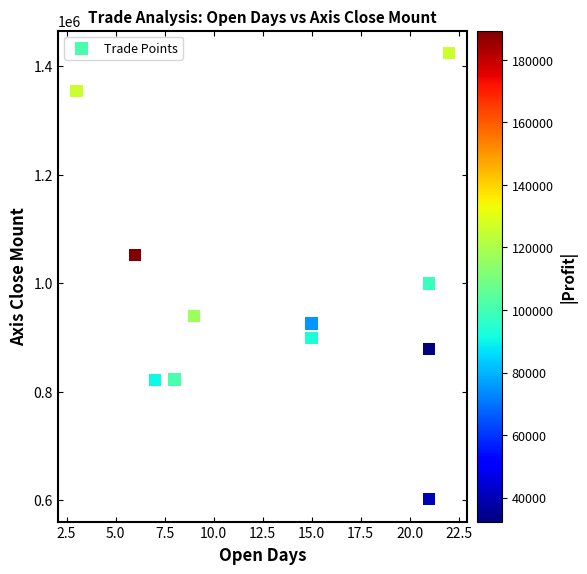

What Y value in the scatter plot is closest to 1013000?

999600